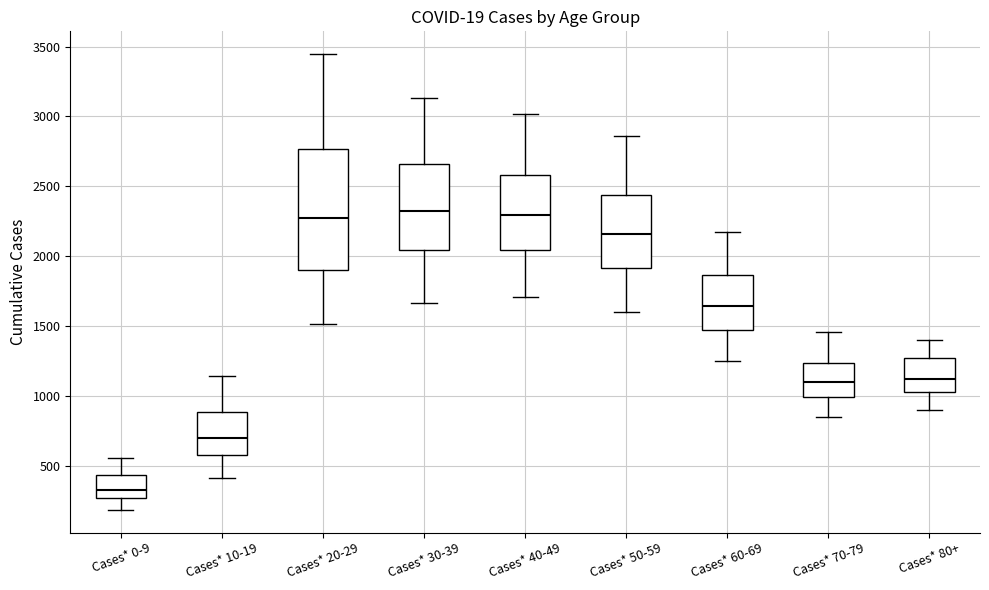

Which box is the tallest, from its lower edge to its upper edge?

Cases* 20-29